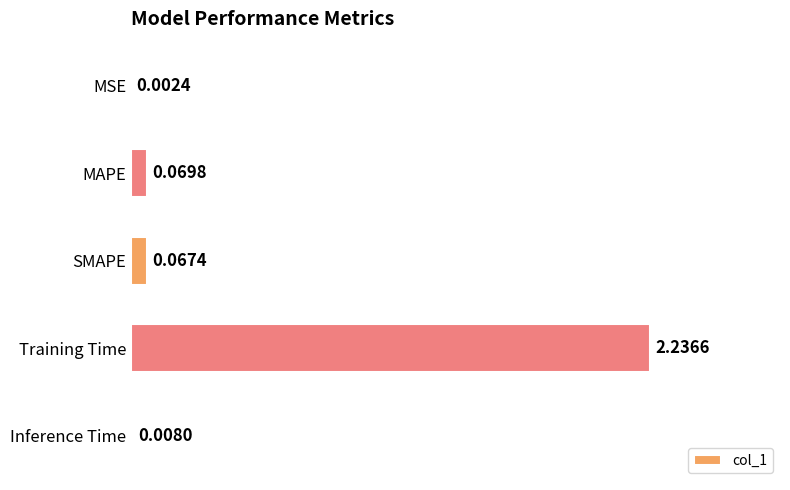

Between SMAPE and MSE, which is larger?

SMAPE